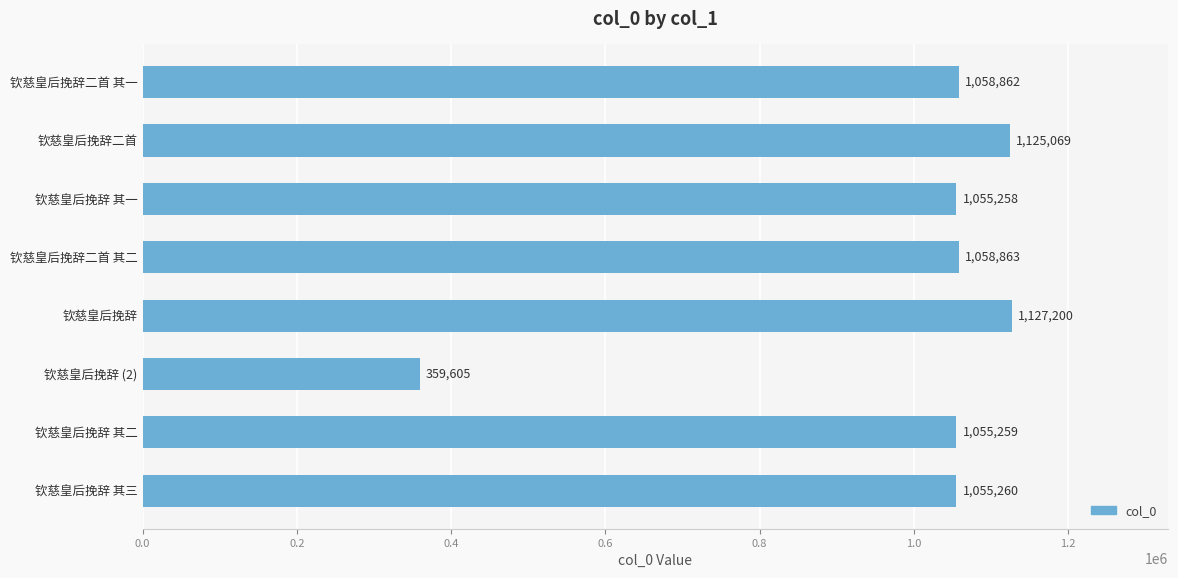

What is the ratio of the value at 钦慈皇后挽辞二首 其二 to the value at 钦慈皇后挽辞 其二?

1.0